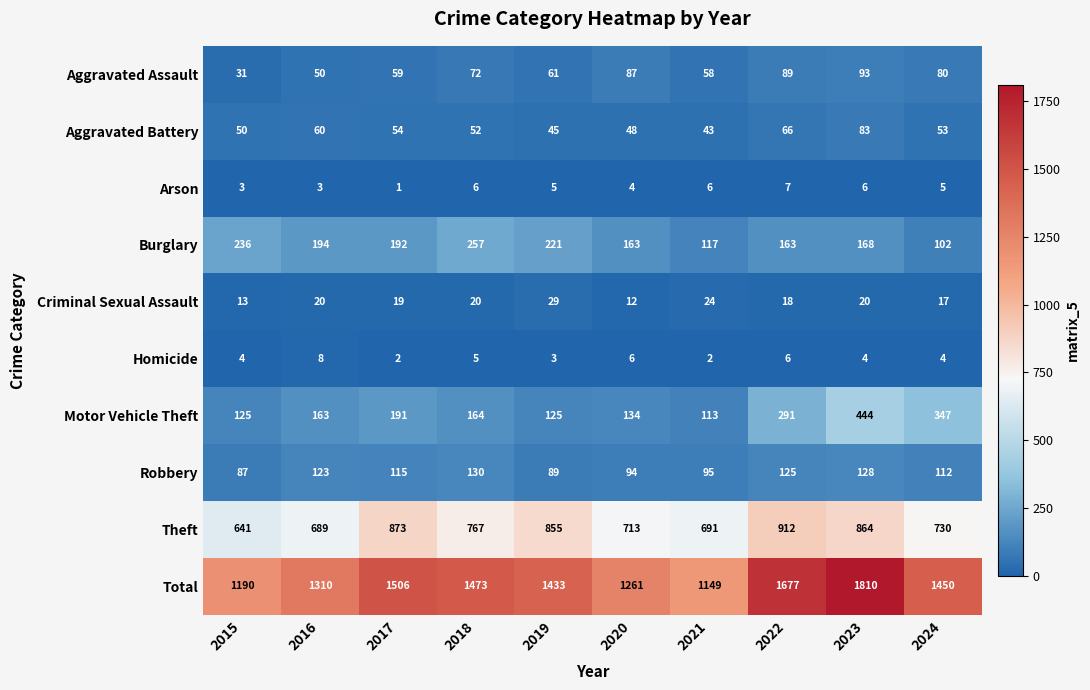

What is the average value of the Robbery series?

110